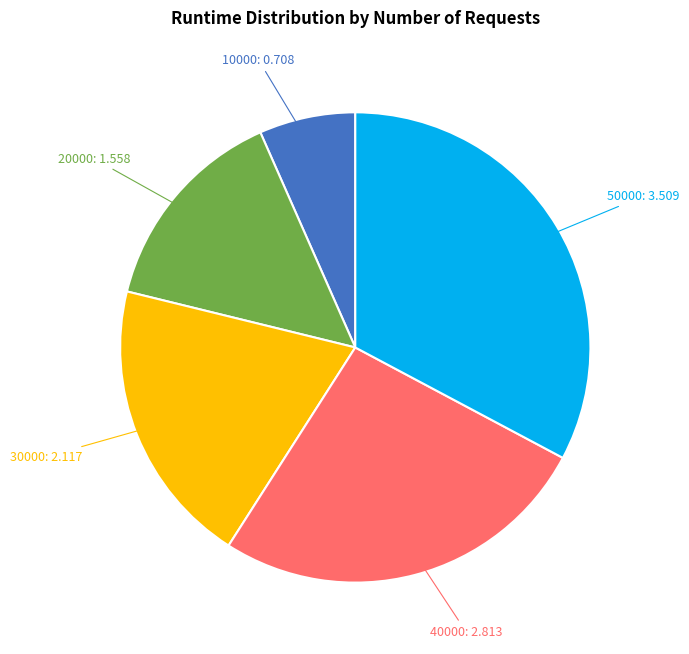

How many slices are in this pie chart?

5